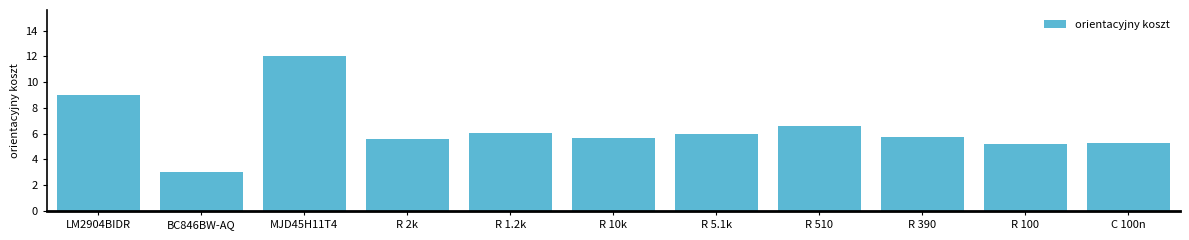

Reading left to right, extract all data points from this chart.

LM2904BIDR=9.0	BC846BW-AQ=3.0	MJD45H11T4=12.0	R 2k=5.6	R 1.2k=6.0	R 10k=5.6	R 5.1k=6.0	R 510=6.6	R 390=5.8	R 100=5.2	C 100n=5.3